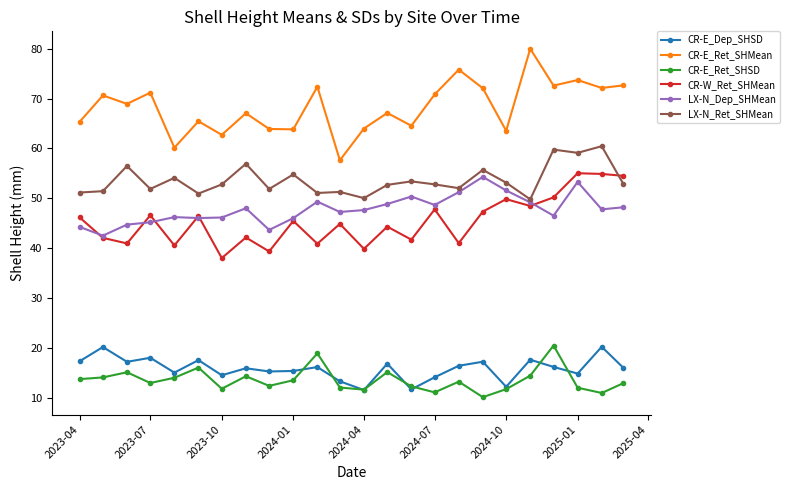

True or false: LX-N_Dep_SHMean has more than 2 interior local peaks.

True